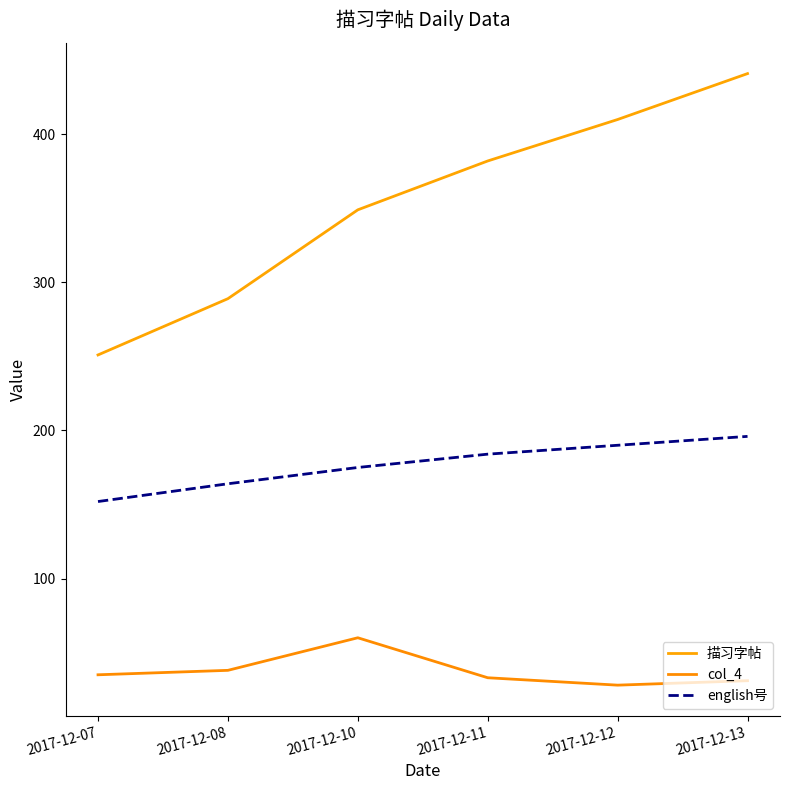

Which series has the largest total across all categories?

描习字帖